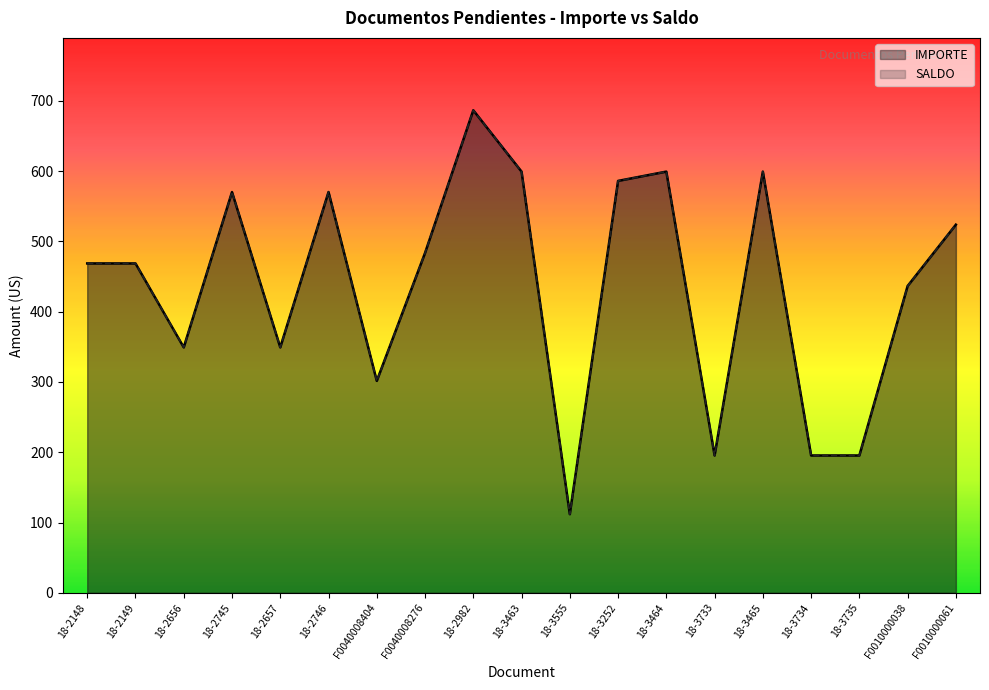

What position from the left is 18-2745?

4